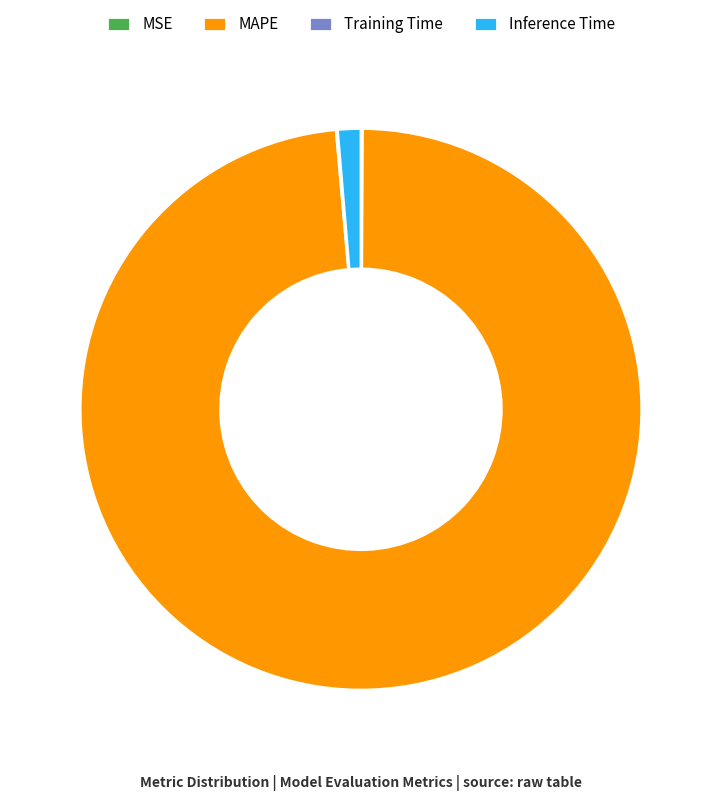

Which category has the biggest portion of the pie?

MAPE